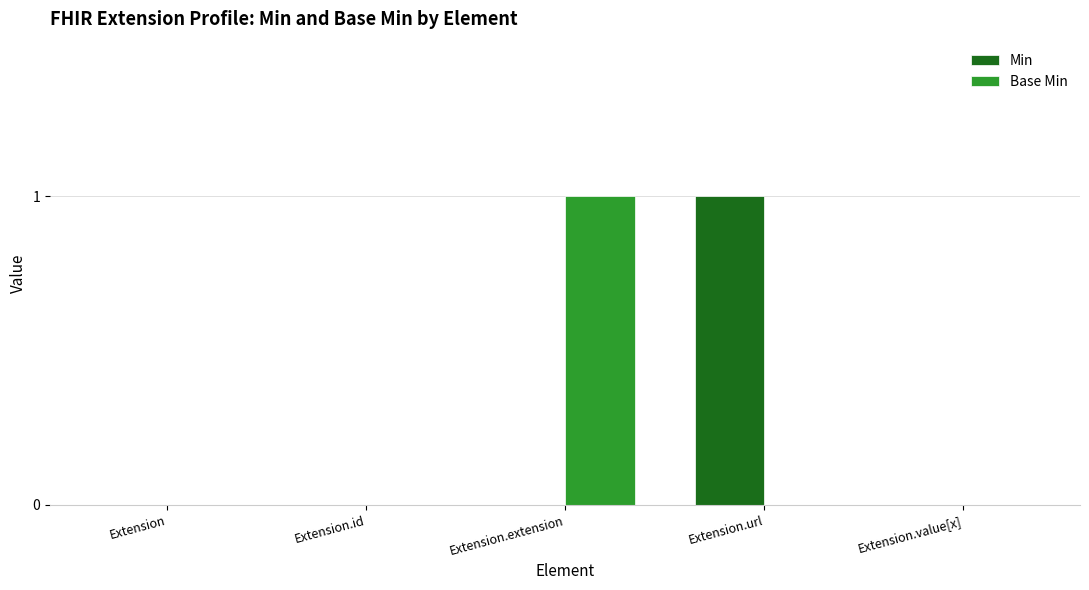

Which series changed the most between Extension.extension and Extension.value[x]?

Base Min